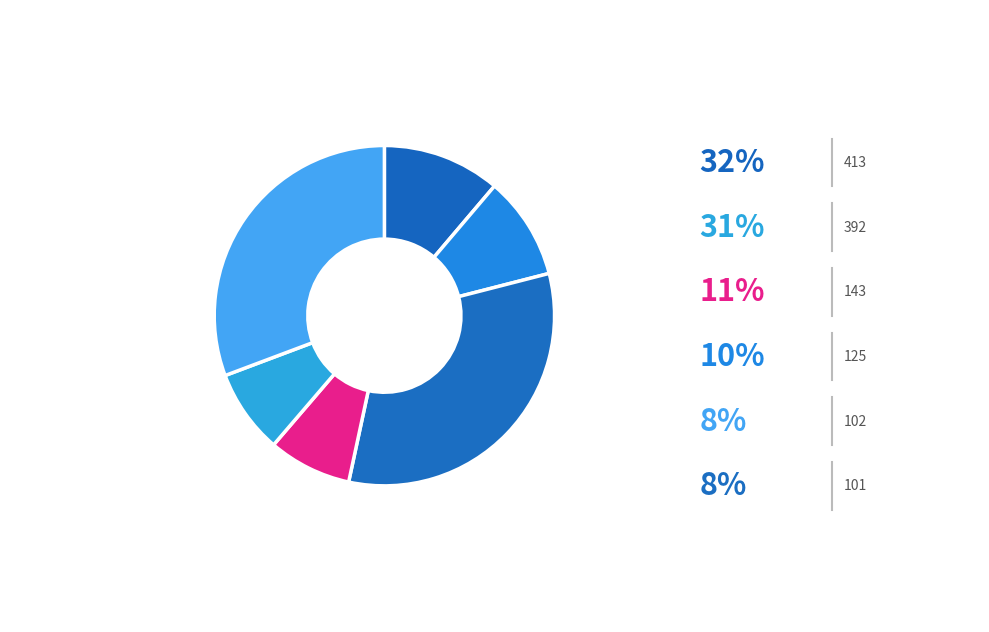

How many slices are in this pie chart?

6